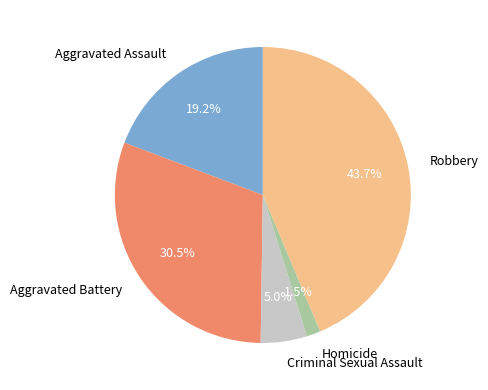

How many segments does this pie chart have?

5